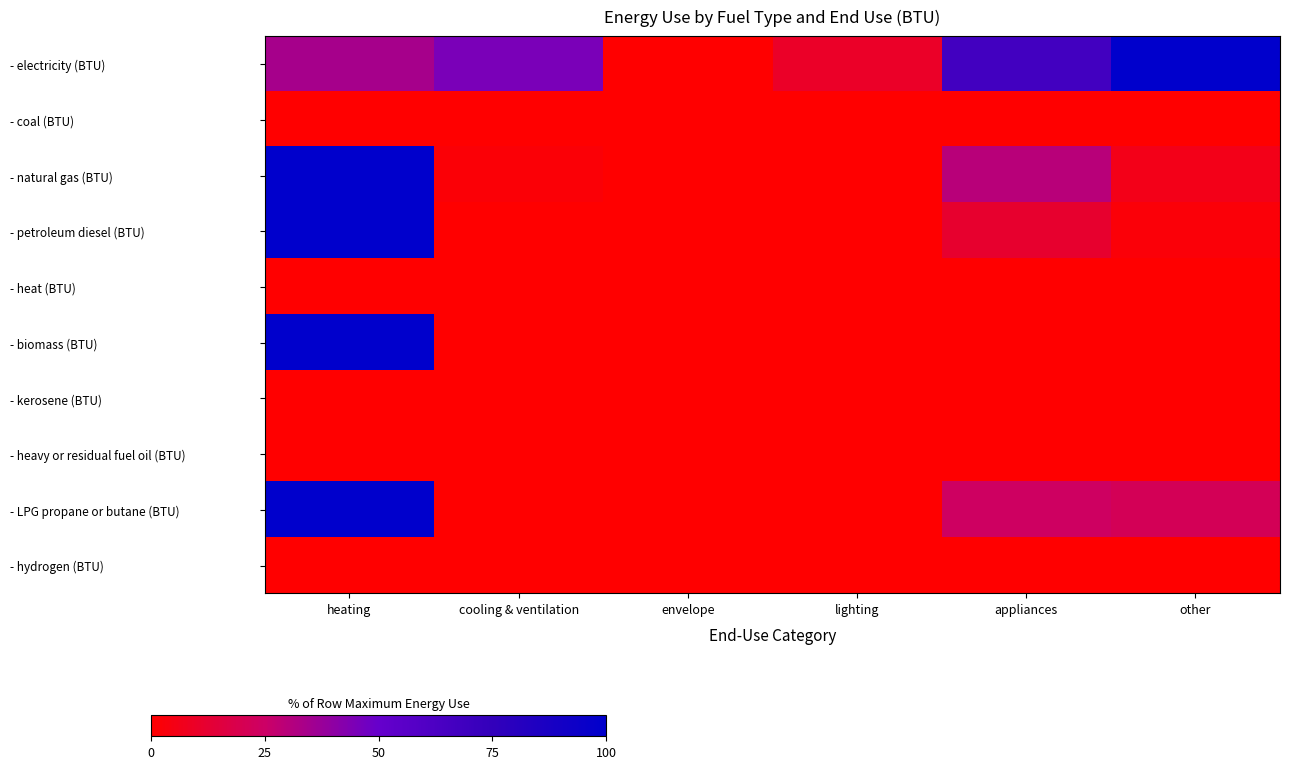

Reading right to left, what are all the values shown in this chart?

- electricity (BTU): other=100.0	appliances=67.3	lighting=10.0	envelope=0.0	cooling & ventilation=45.0	heating=34.1
- coal (BTU): other=0.0	appliances=0.0	lighting=0.0	envelope=0.0	cooling & ventilation=0.0	heating=0.0
- natural gas (BTU): other=6.2	appliances=29.9	lighting=0.0	envelope=0.0	cooling & ventilation=1.7	heating=100.0
- petroleum diesel (BTU): other=2.1	appliances=11.6	lighting=0.0	envelope=0.0	cooling & ventilation=0.0	heating=100.0
- heat (BTU): other=0.0	appliances=0.0	lighting=0.0	envelope=0.0	cooling & ventilation=0.0	heating=0.0
- biomass (BTU): other=0.0	appliances=0.0	lighting=0.0	envelope=0.0	cooling & ventilation=0.0	heating=100.0
- kerosene (BTU): other=0.0	appliances=0.0	lighting=0.0	envelope=0.0	cooling & ventilation=0.0	heating=0.0
- heavy or residual fuel oil (BTU): other=0.0	appliances=0.0	lighting=0.0	envelope=0.0	cooling & ventilation=0.0	heating=0.0
- LPG propane or butane (BTU): other=21.3	appliances=24.2	lighting=0.0	envelope=0.0	cooling & ventilation=0.0	heating=100.0
- hydrogen (BTU): other=0.0	appliances=0.0	lighting=0.0	envelope=0.0	cooling & ventilation=0.0	heating=0.0